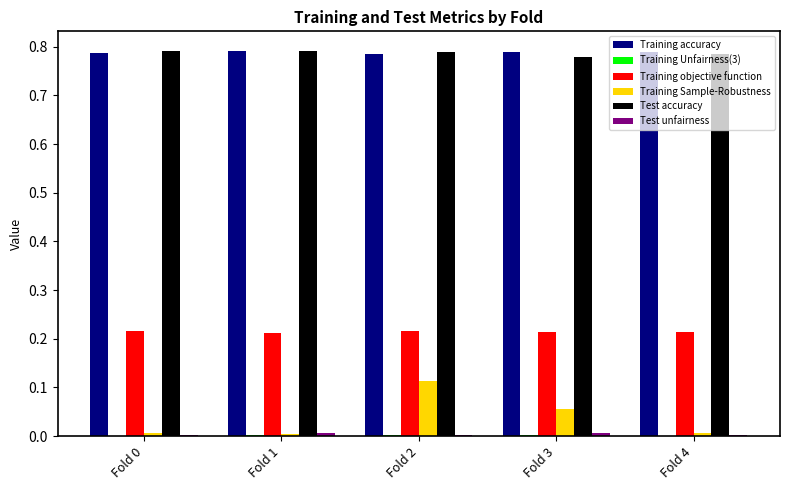

Are the bars grouped side by side (vs. stacked)?

Yes